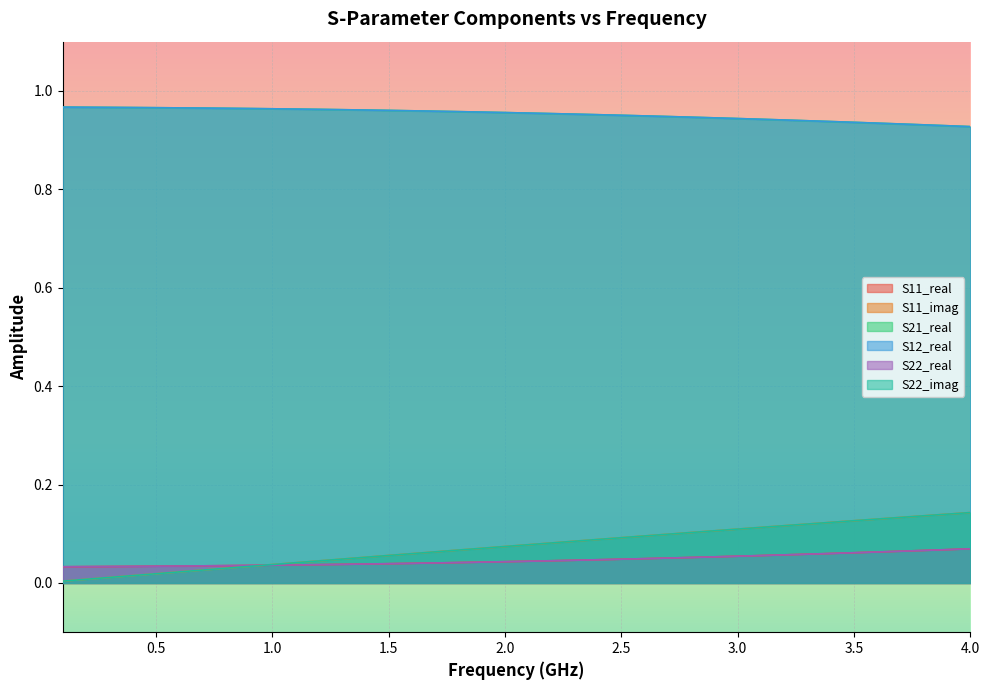

Which series has the largest range (max minus min)?

S11_imag